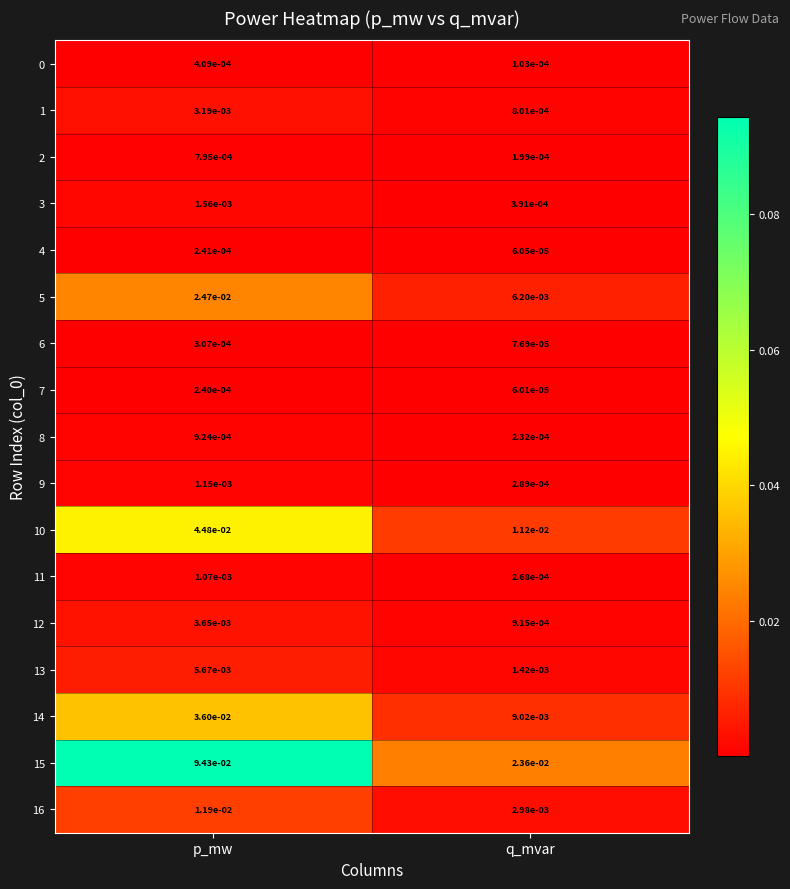

At how many categories does at least one series exceed 0?

2